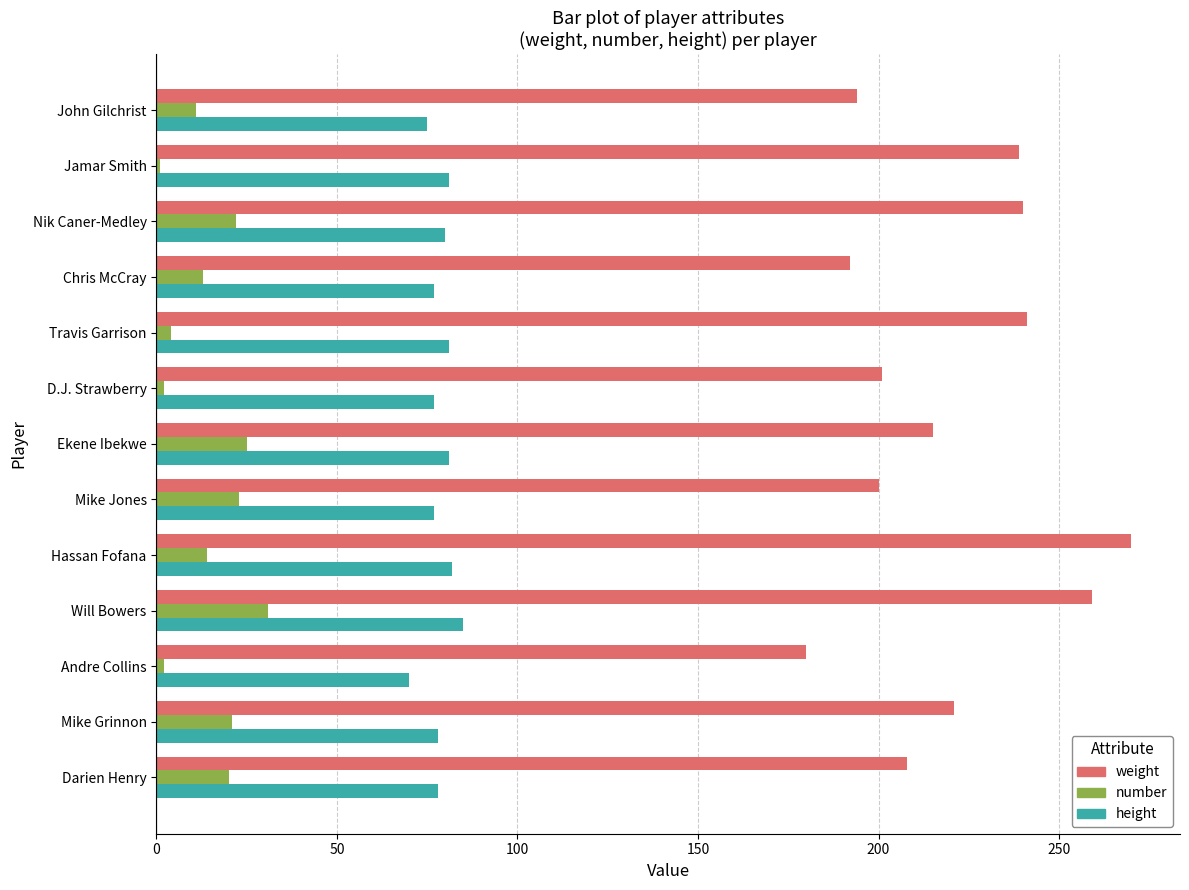

Which series has the largest range (max minus min)?

weight